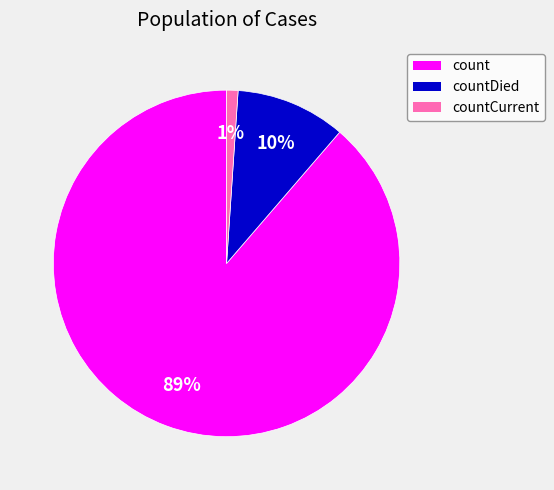

Is there any slice that represents more than half of the pie?

Yes